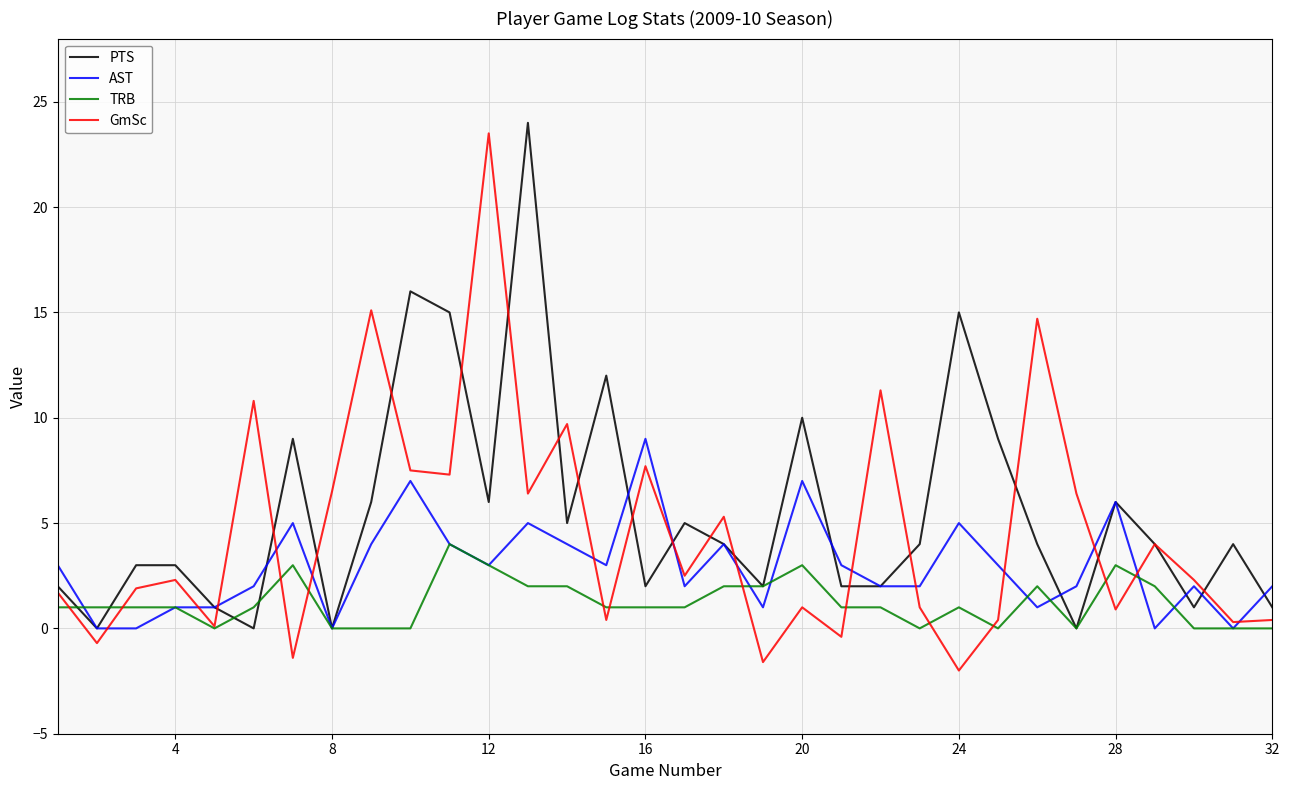

What is the greatest value displayed?

24.0